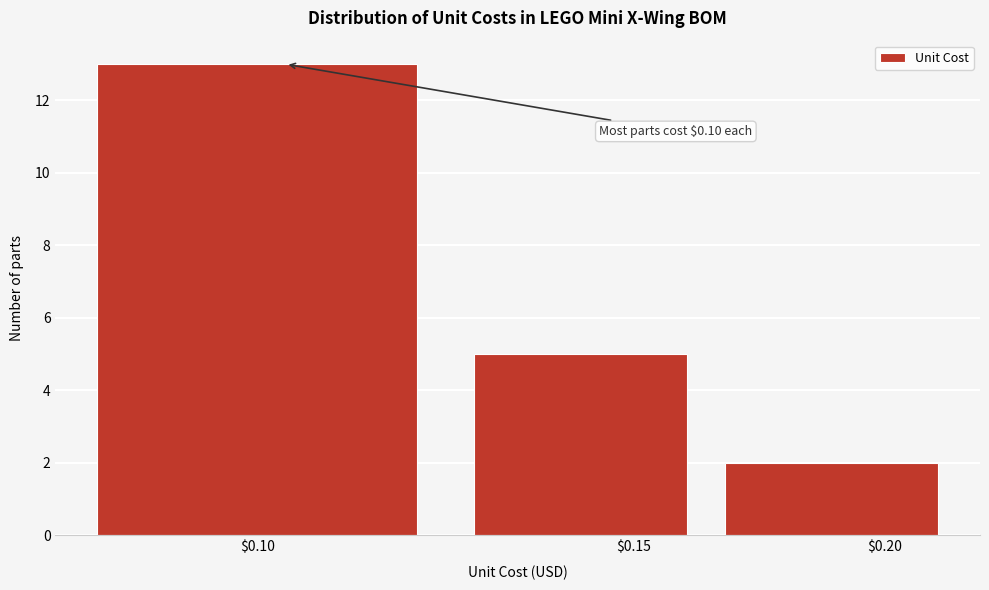

Reading left to right, what are all the values shown in this chart?

13	5	2